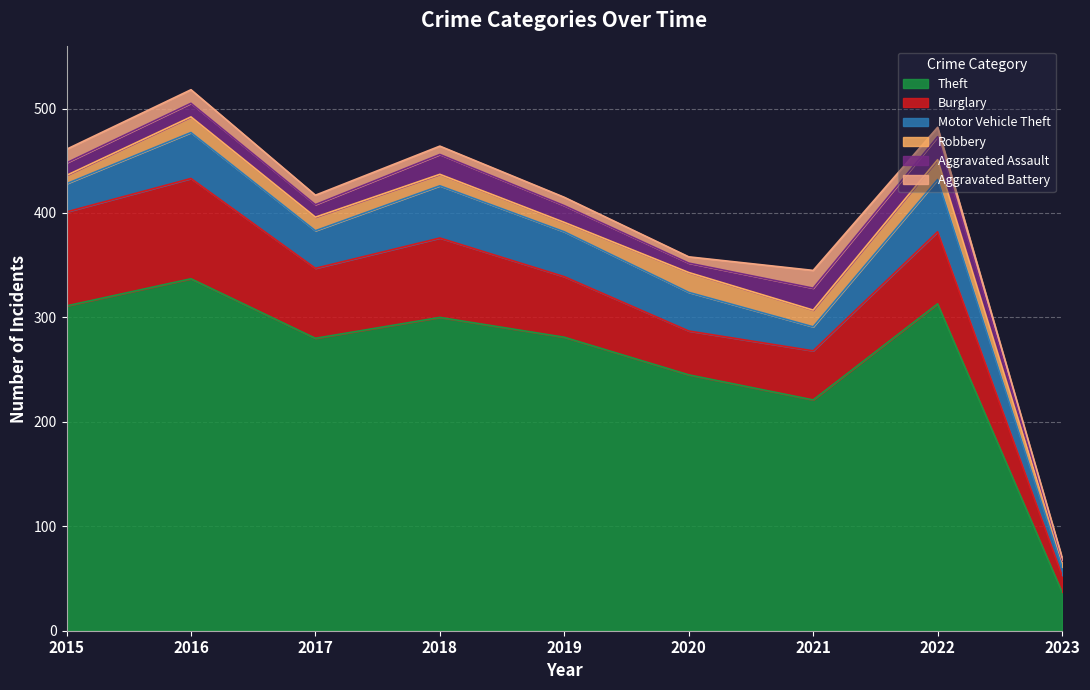

How many values in the Burglary series are below 67?

4